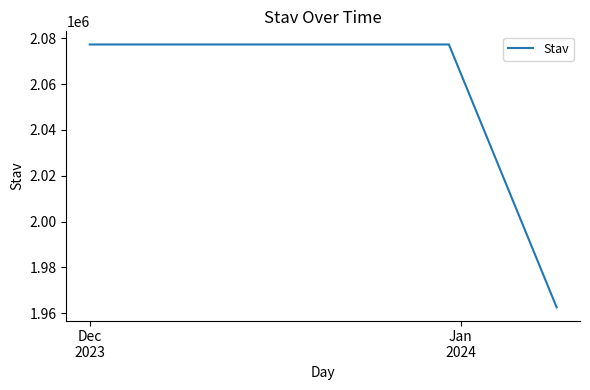

What is the smallest value displayed?

1962541